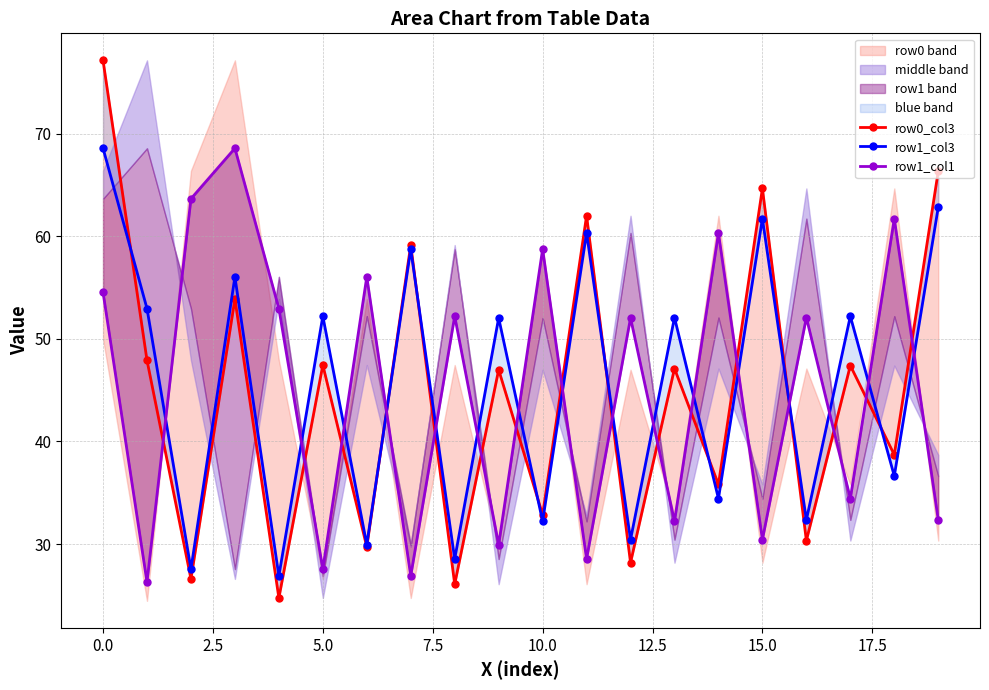

True or false: row1_col1 and row1_col3 intersect in this chart.

True